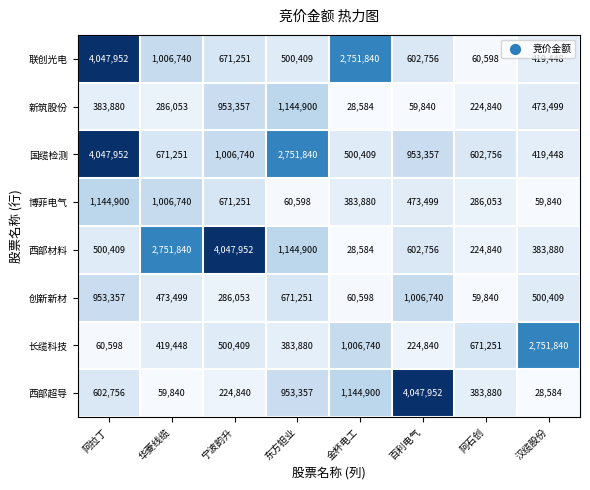

Count the number of data series in this chart.

8